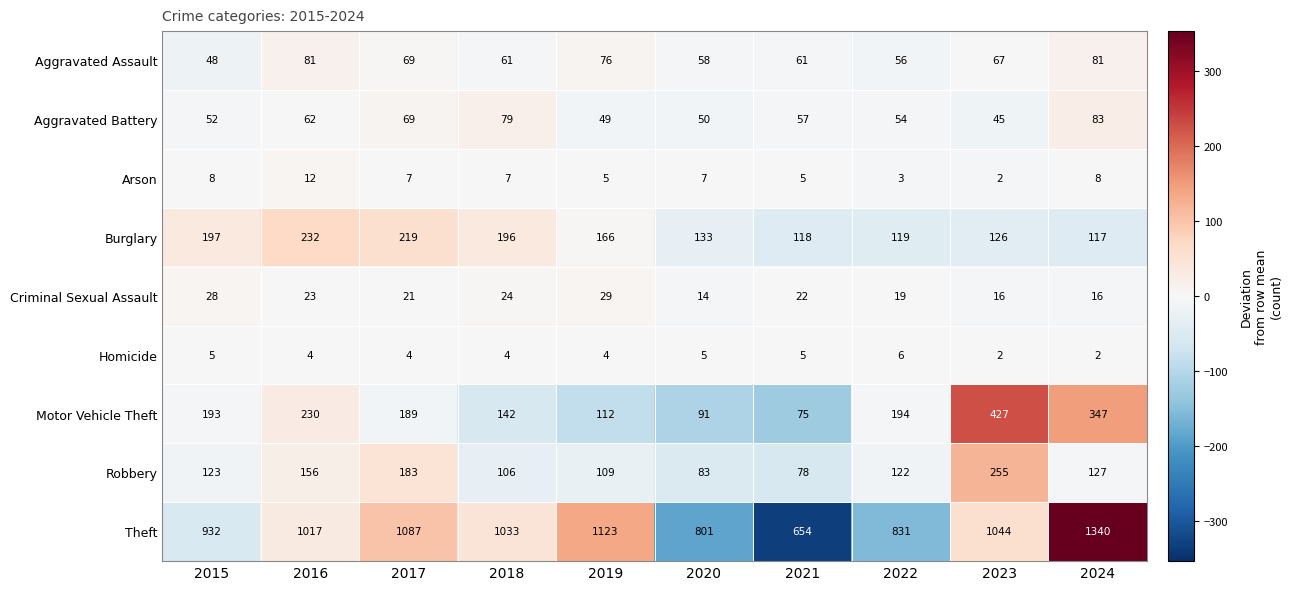

At 2019, list the series in order from largest to smallest.

Theft, Burglary, Motor Vehicle Theft, Robbery, Aggravated Assault, Aggravated Battery, Criminal Sexual Assault, Arson, Homicide